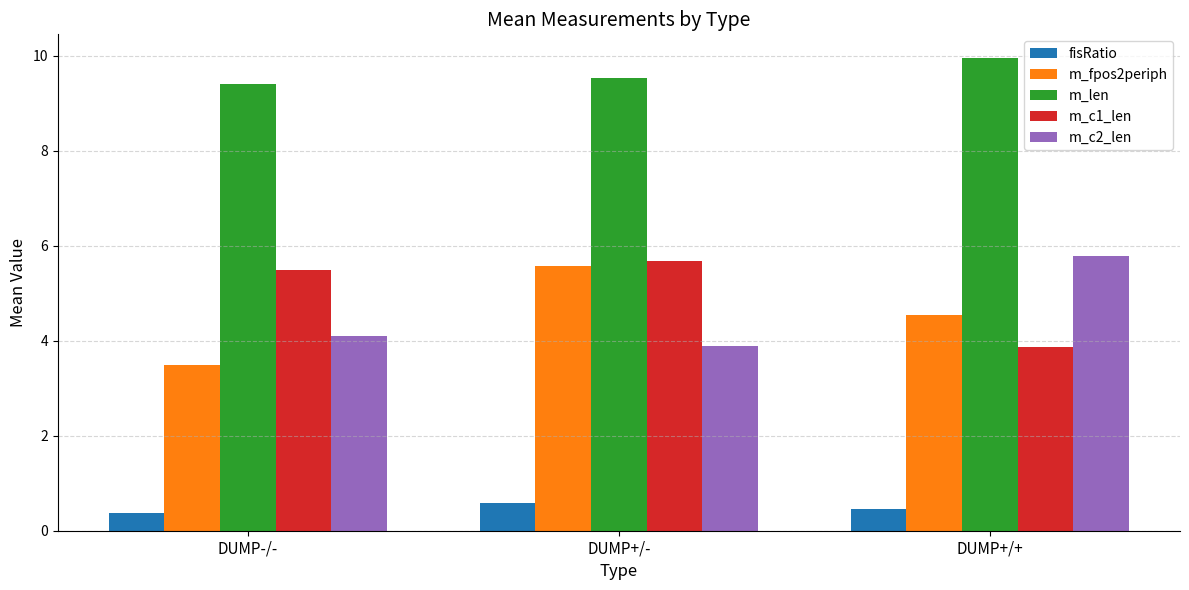

What is the value of the fisRatio bar at the 2nd from the left?

0.6